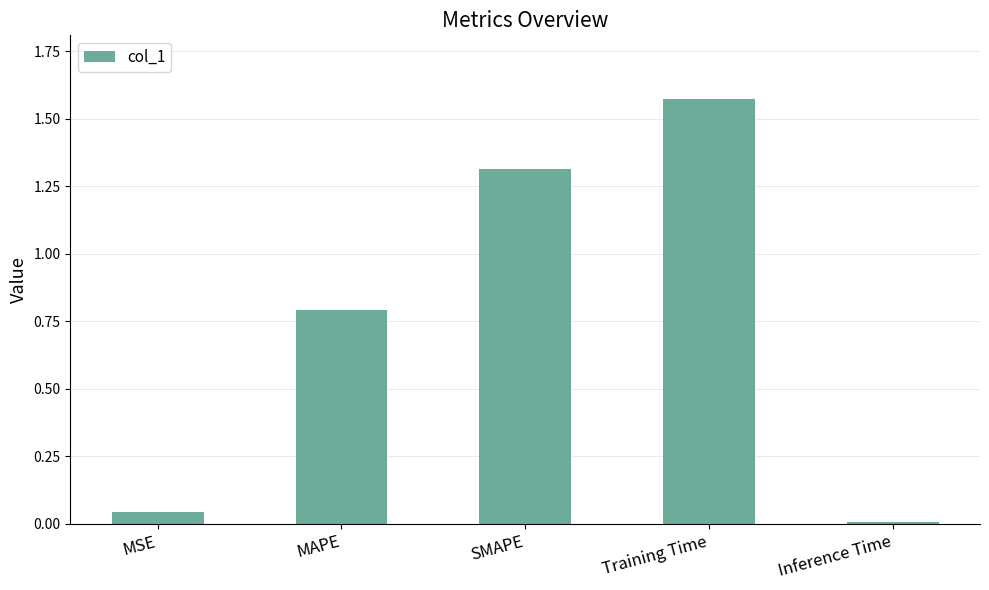

Count the number of categories in the chart.

5